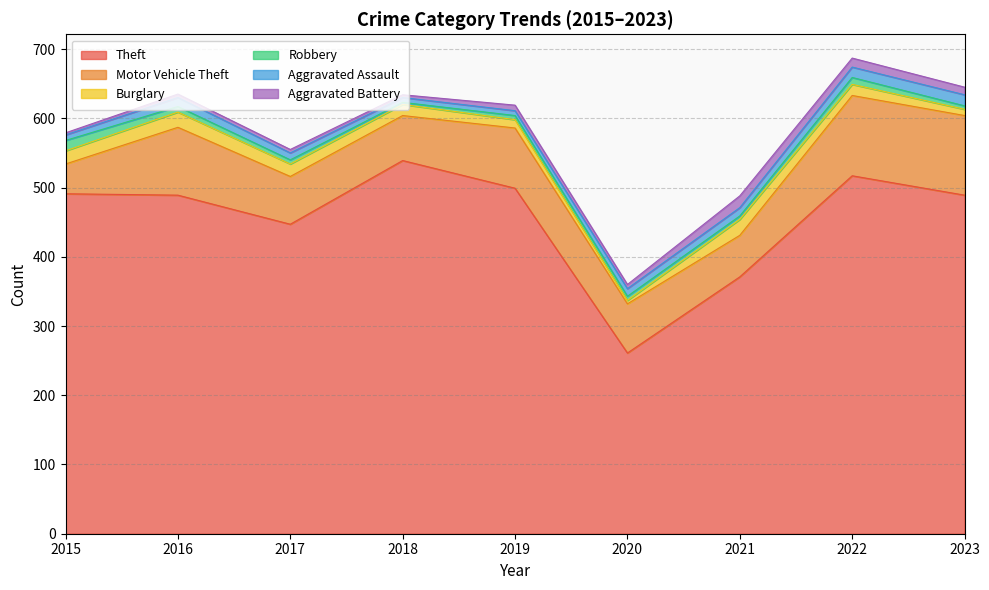

What is the difference between the highest and lowest values at 2021?

366